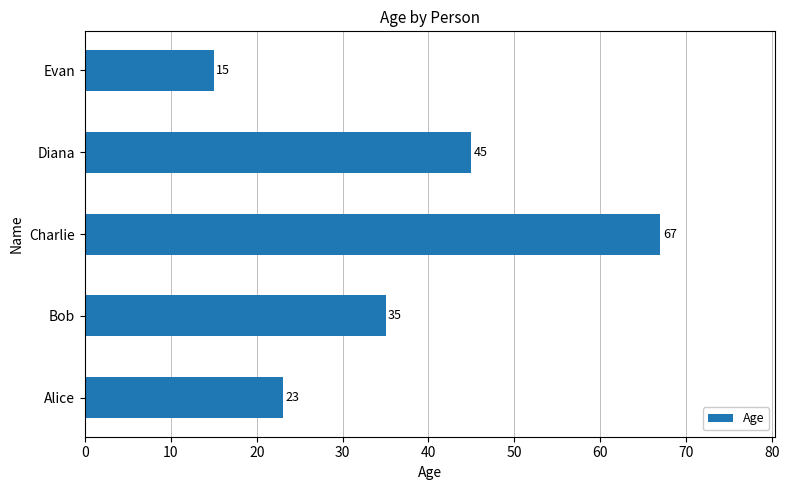

At which category does the chart reach its peak across all series?

Charlie